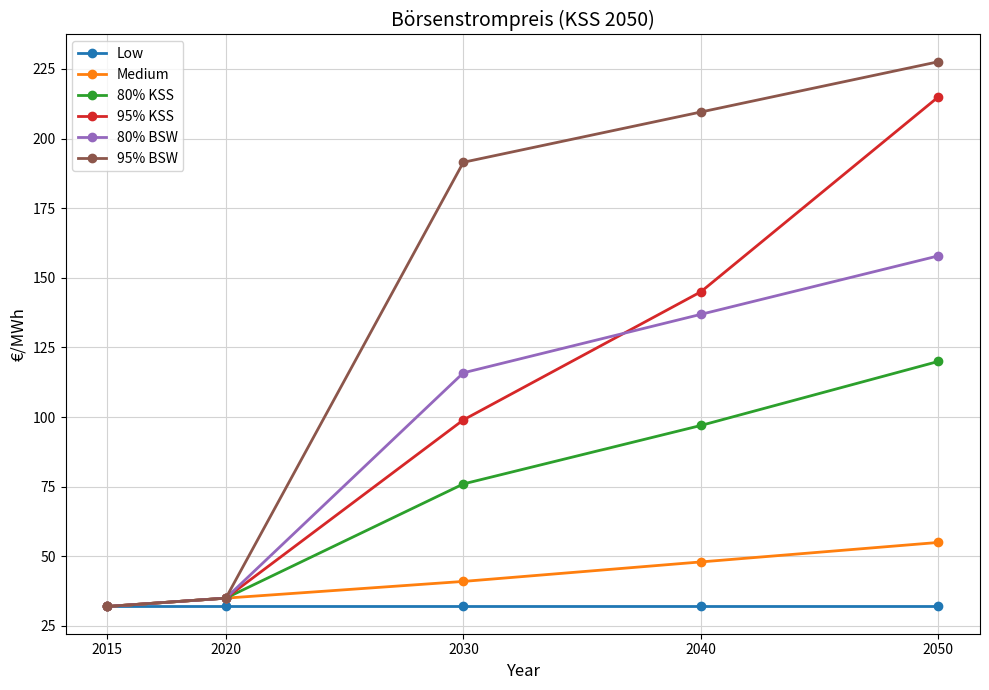

What is the value of the 80% KSS point at the 4th from the left?

97.0